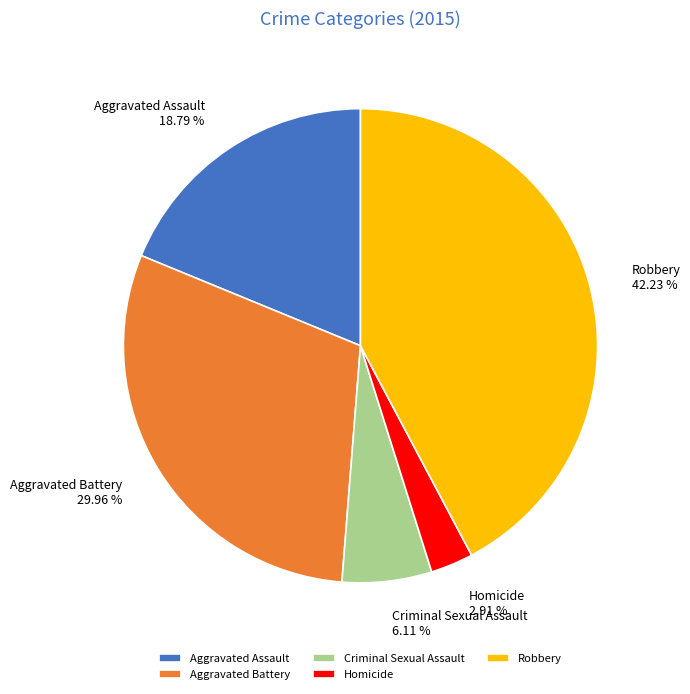

Which category has the smallest portion of the pie?

Homicide